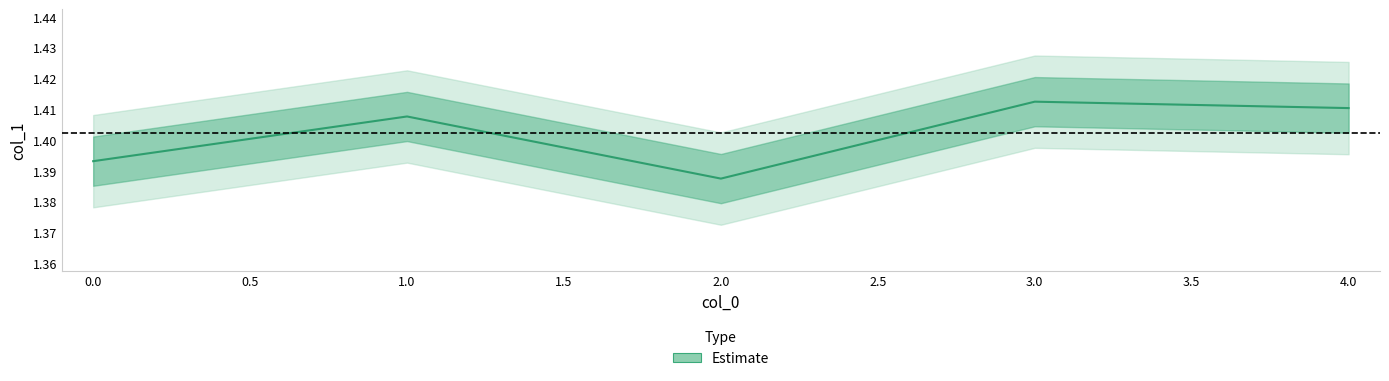

What is the smallest value displayed?

1.4